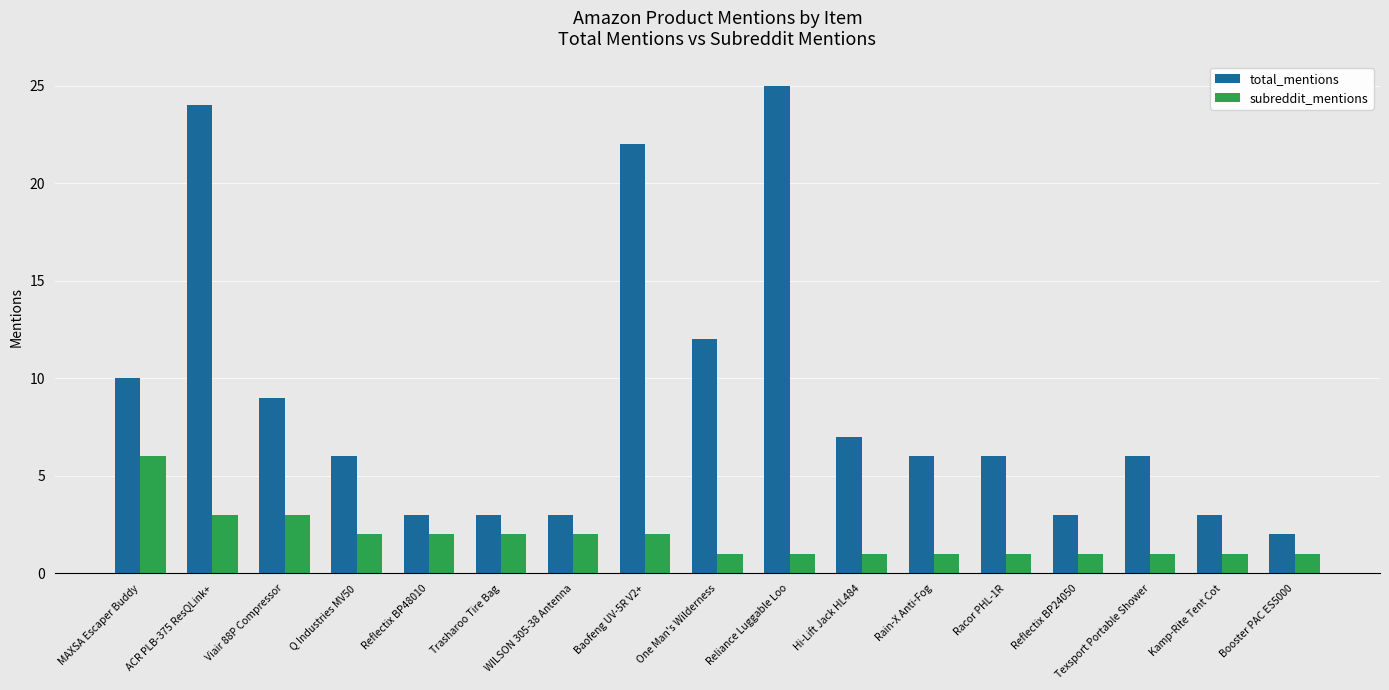

The subreddit_mentions series shows 1 at Reflectix BP48010. True or false?

False